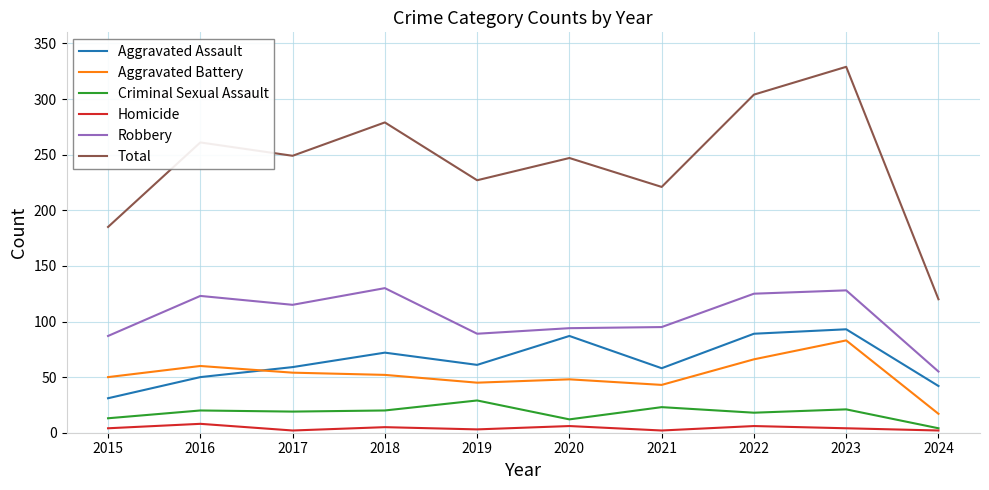

What is the sum of the Aggravated Assault values at 2018 and 2024?

114